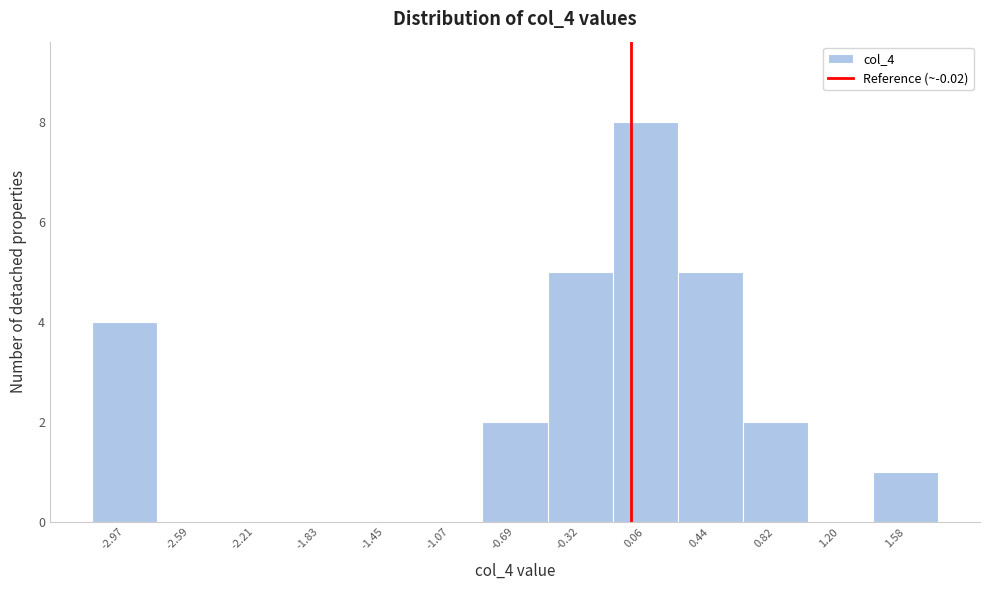

Over which range of the x-axis is the bar tallest?

-0.15 to 0.25